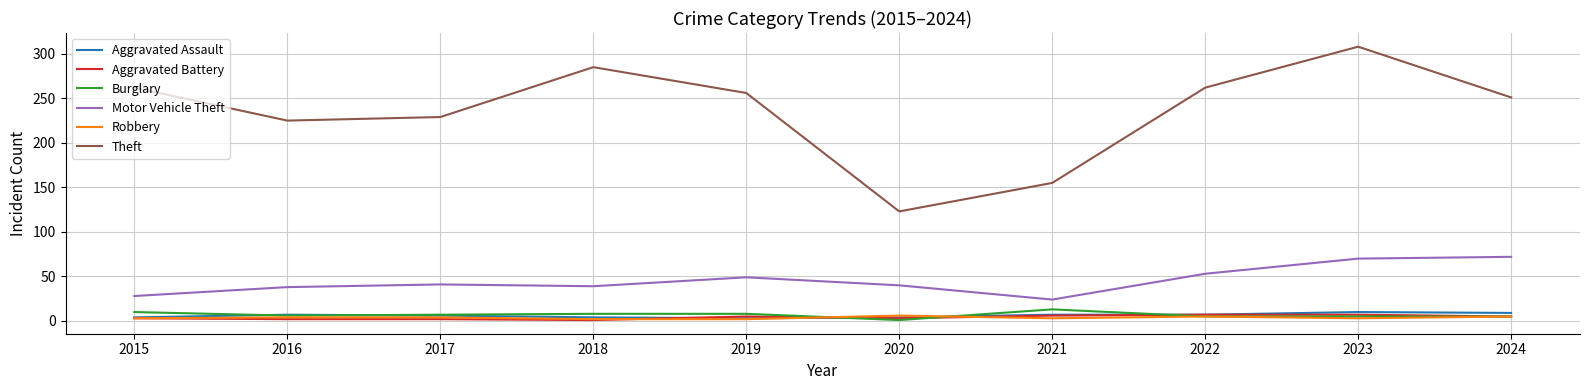

What is the maximum value shown in the chart?

308